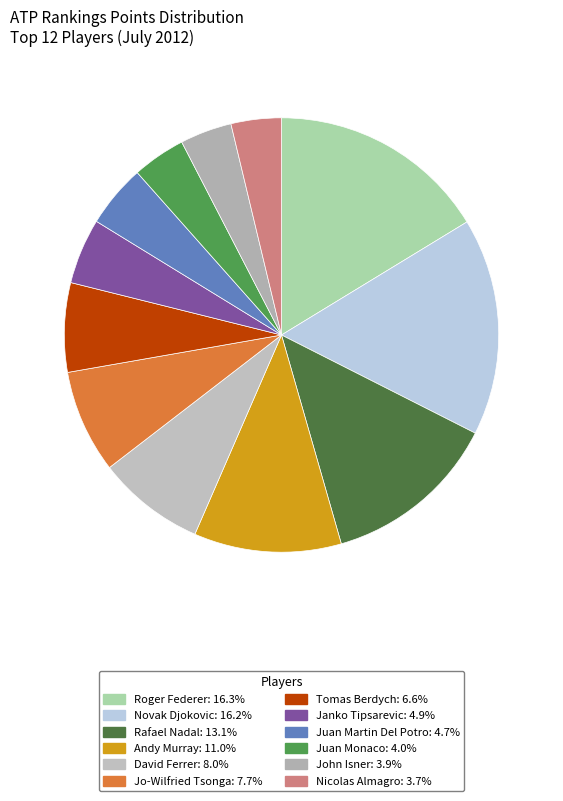

Count the number of slices in the pie.

12